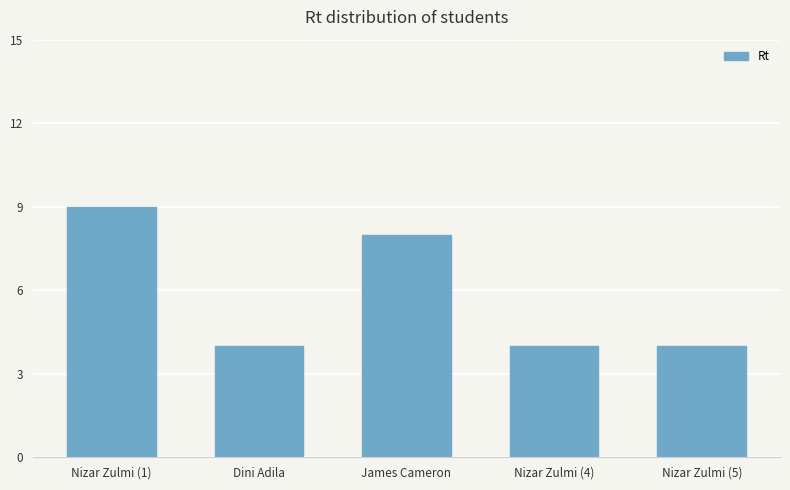

What is the approximate value at James Cameron?

8